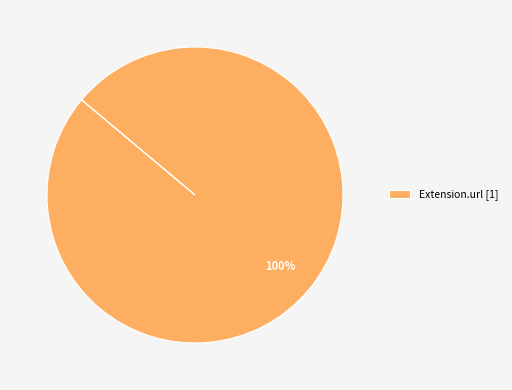

Rank the categories by value from highest to lowest.

Extension.url [1]